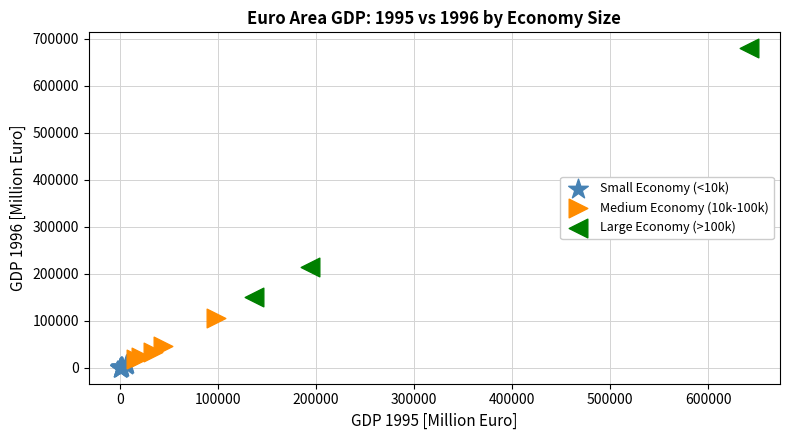

Which series reaches the maximum Y coordinate?

Large Economy (>100k)